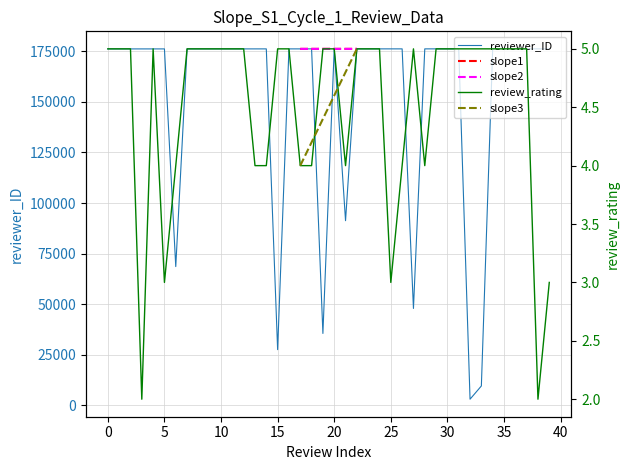

True or false: reviewer_ID and review_rating cross at least once.

False